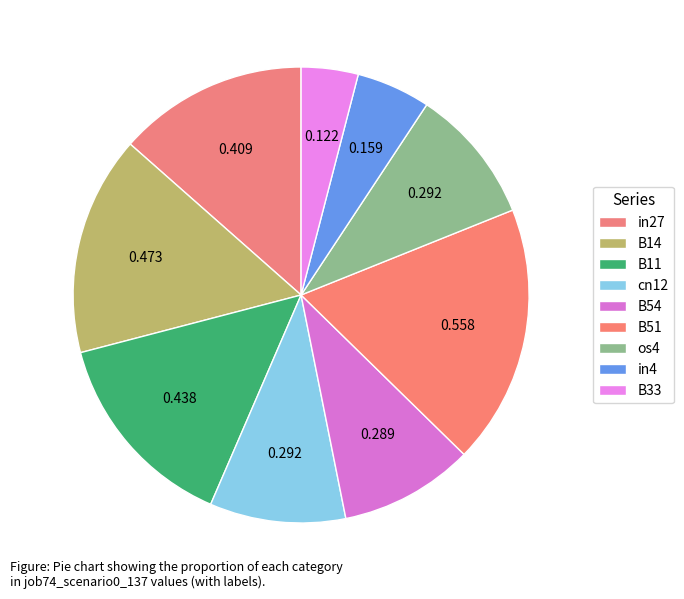

How many slices are in this pie chart?

9